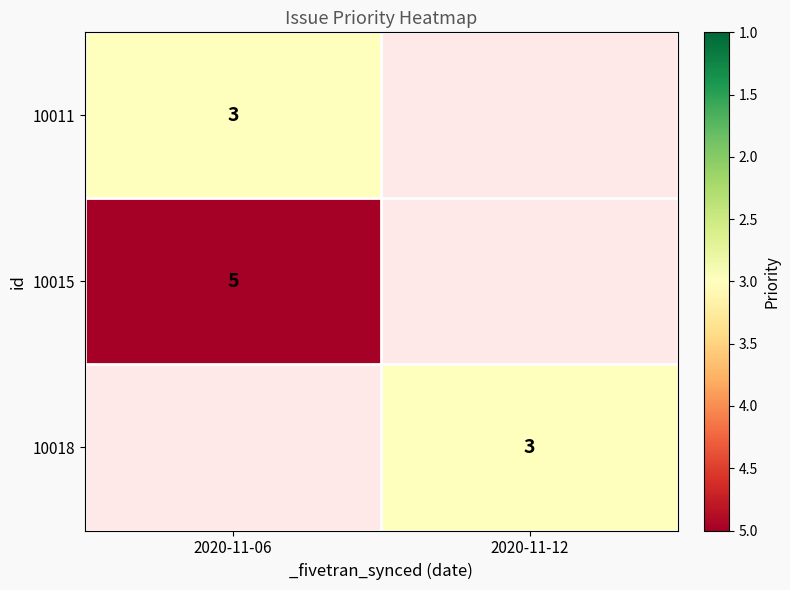

True or false: 10018 has a value of 3 at 2020-11-12.

True